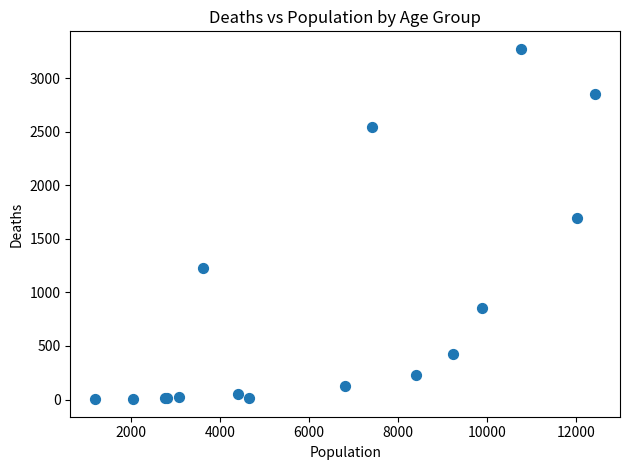

What Y value in the scatter plot is closest to 1638?

1690